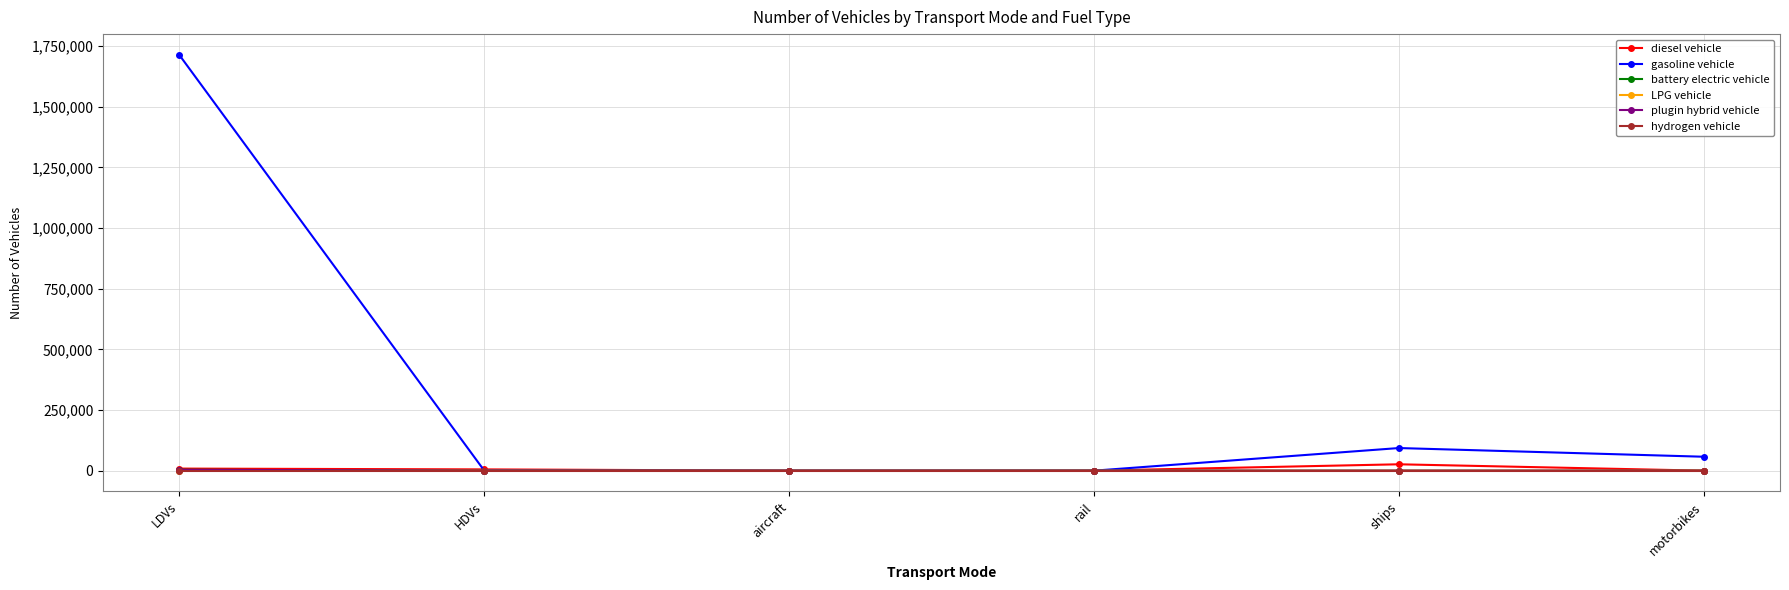

Which series has the largest total across all categories?

gasoline vehicle